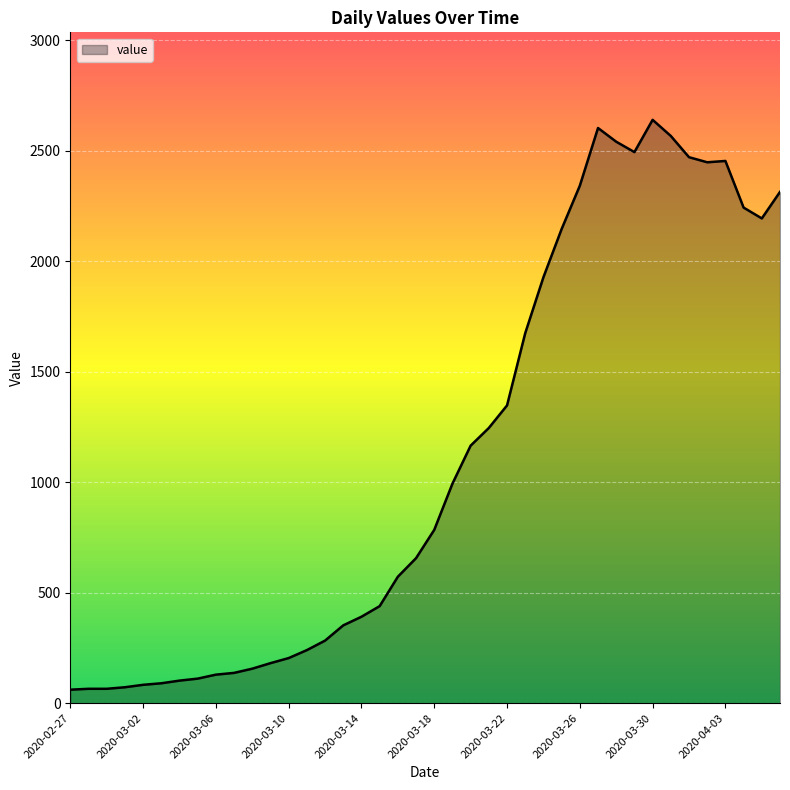

How many lines are shown in the chart?

1